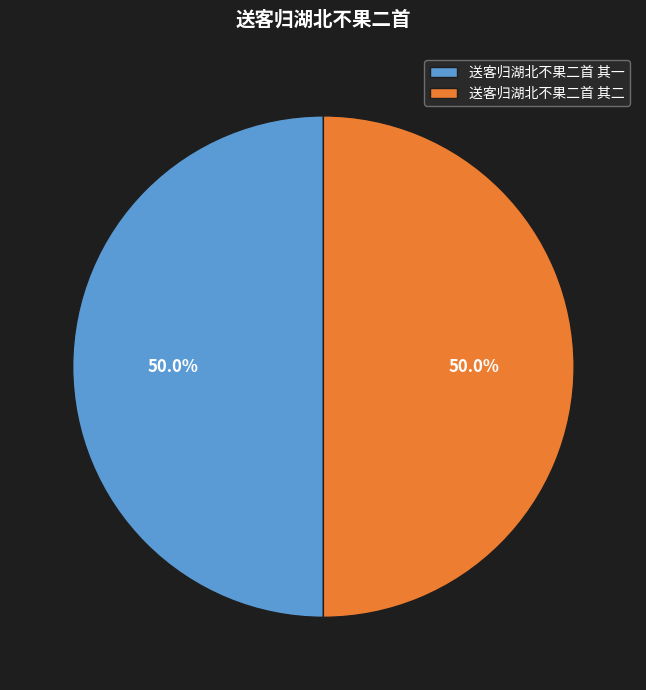

What is the ratio of the value at 送客归湖北不果二首 其二 to the value at 送客归湖北不果二首 其一?

1.0